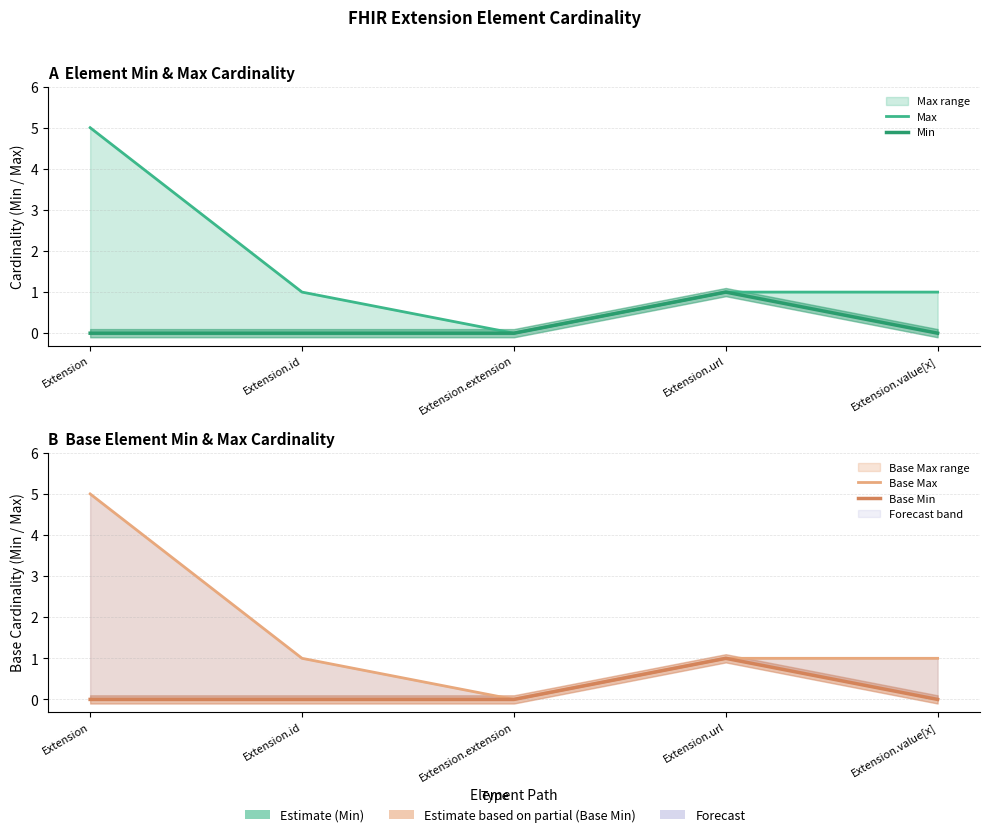

What is the difference between the Base Min values at Extension.id and Extension.url?

1